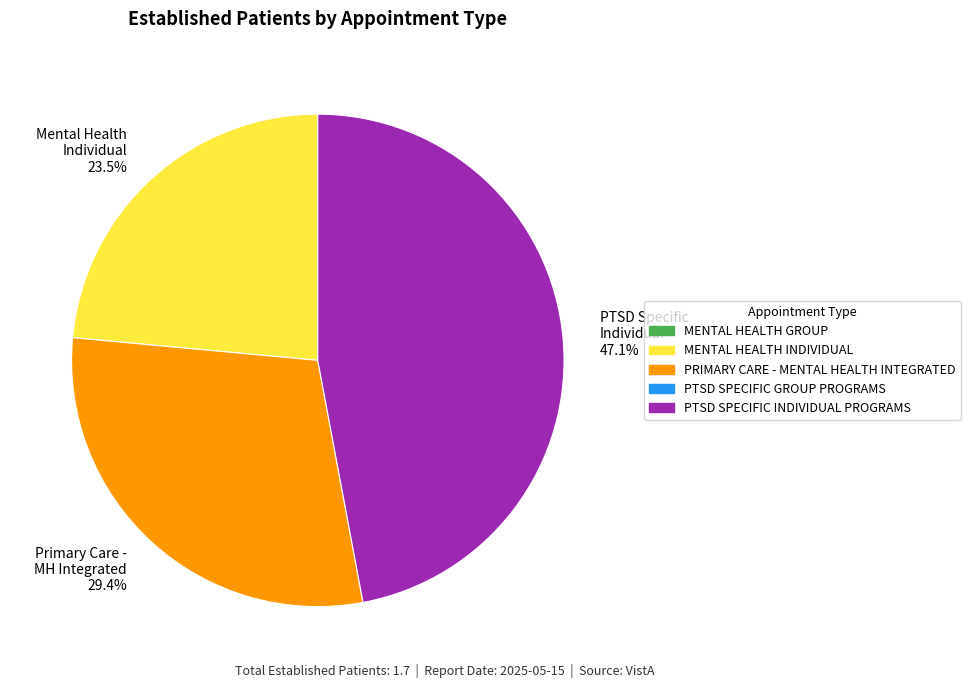

Rank the categories by value from lowest to highest.

Mental Health Individual 23.5%, Primary Care - MH Integrated 29.4%, PTSD Specific Individual 47.1%